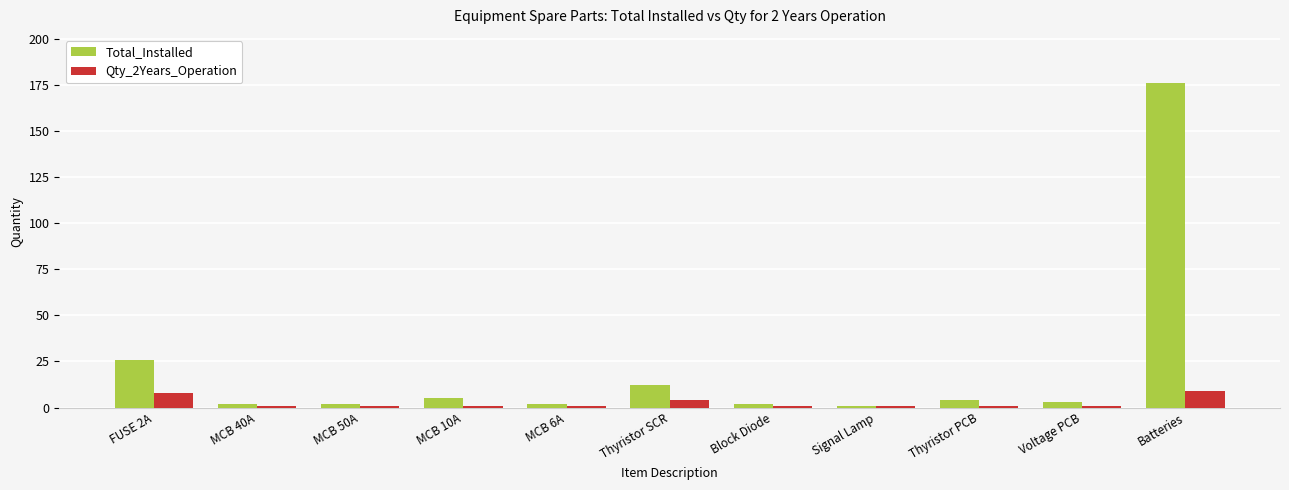

Between Thyristor SCR and Signal Lamp, which series saw the biggest shift?

Total_Installed